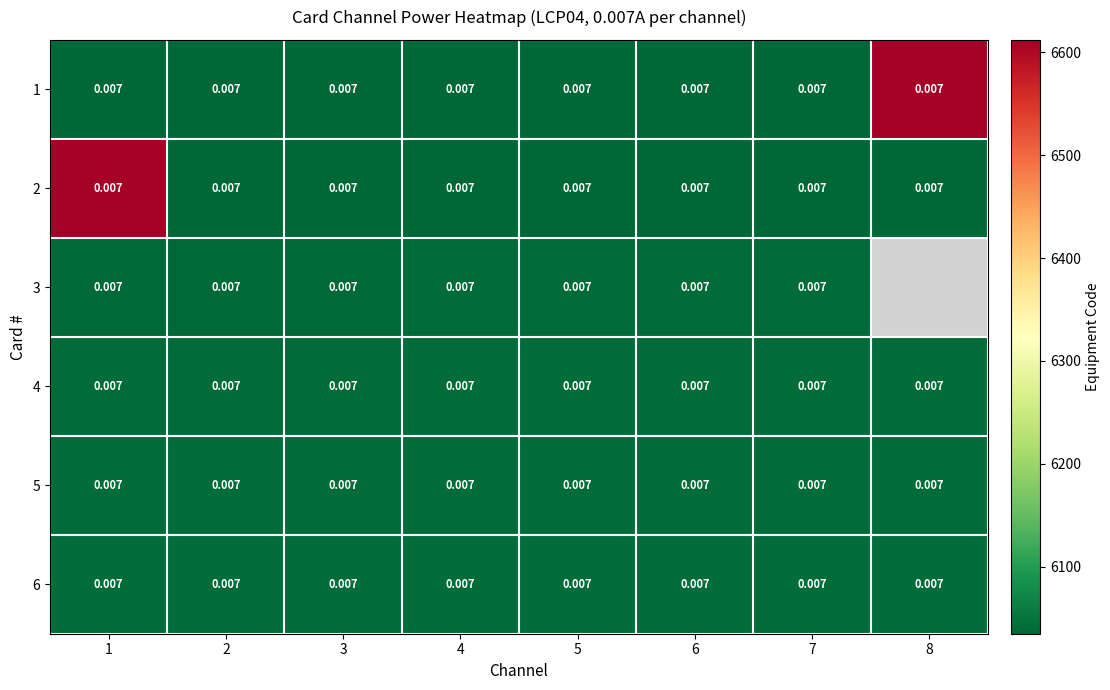

At which label does 6 reach its minimum?

1